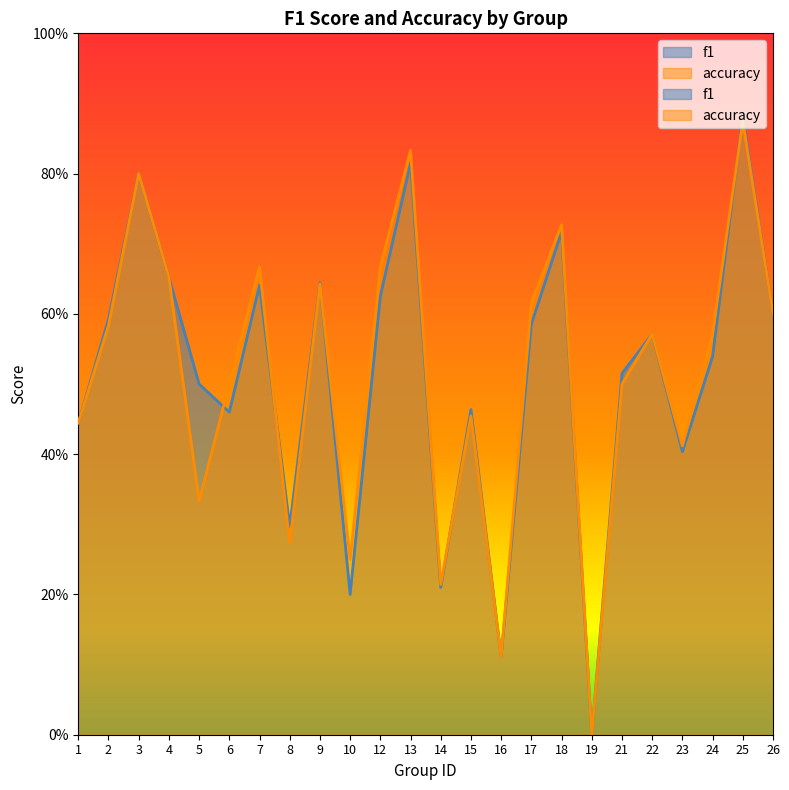

How many interior local peaks does the accuracy series have?

8